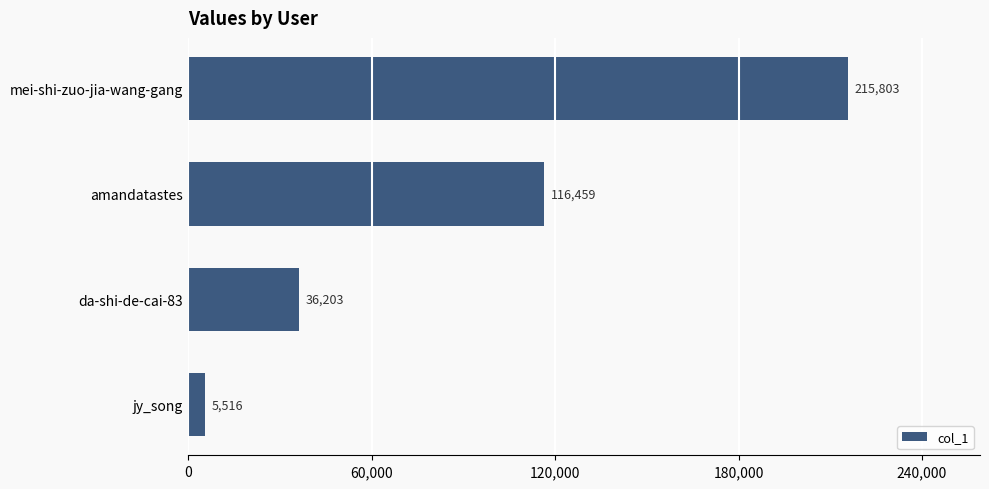

Are the bars grouped side by side (vs. stacked)?

No